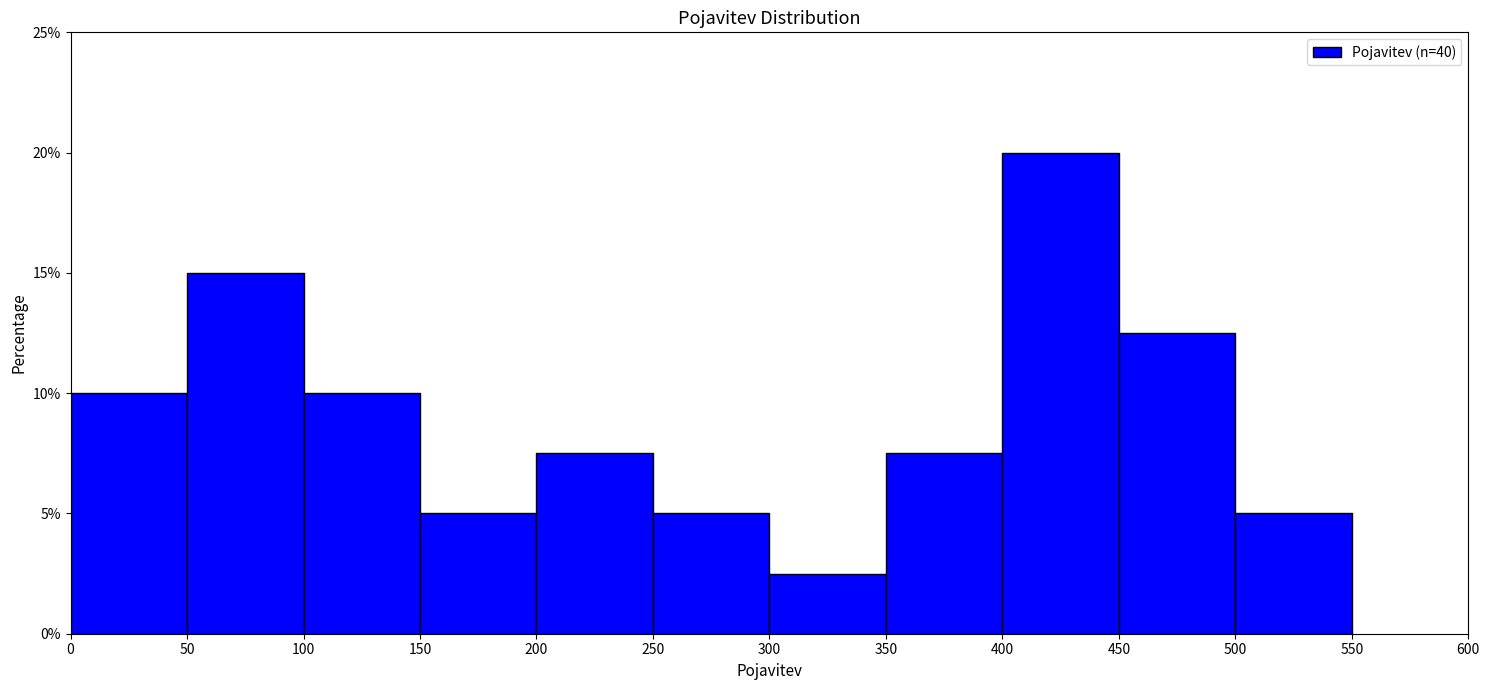

Over which range of the x-axis is the bar tallest?

400 to 450